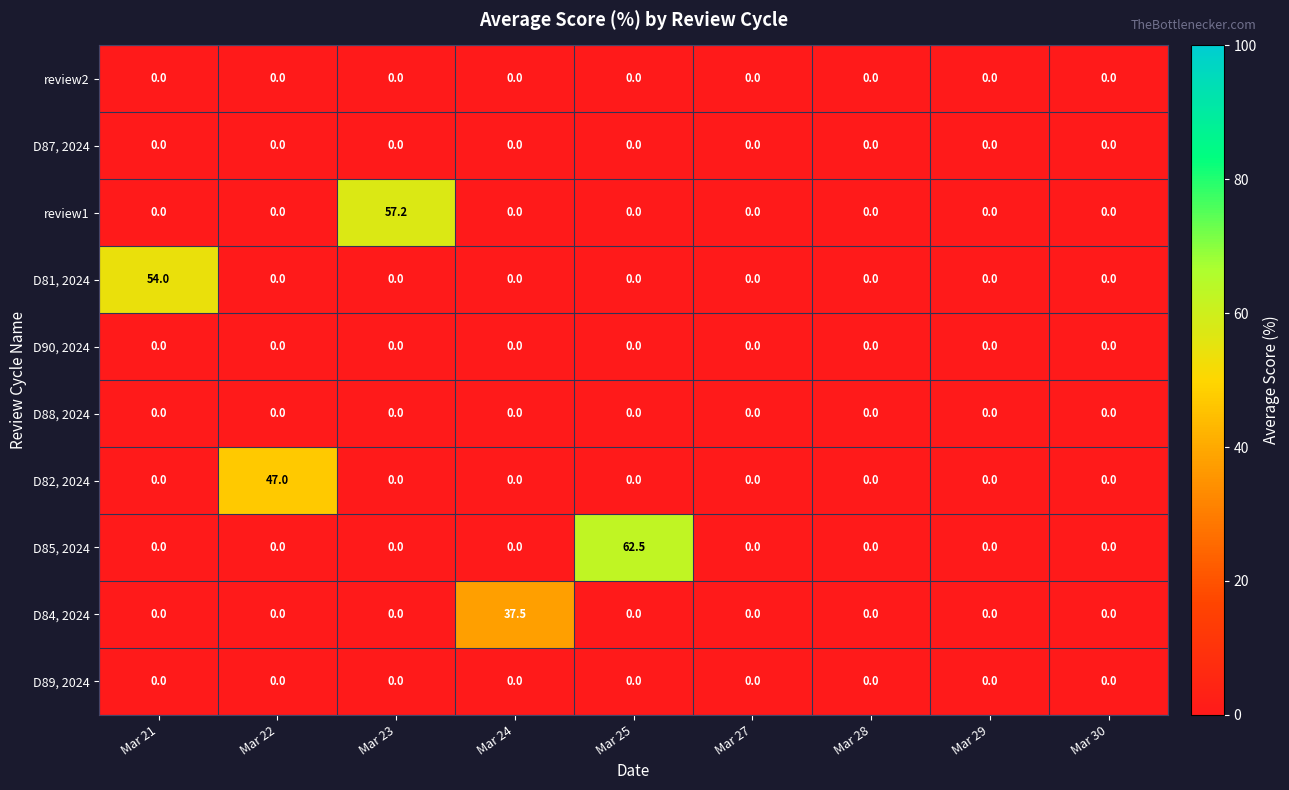

How many data points does each series have?

9